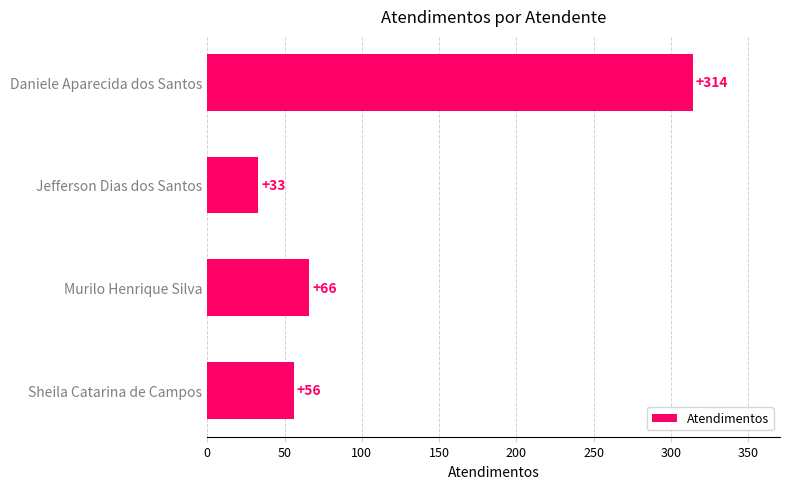

How many series are shown in this chart?

1